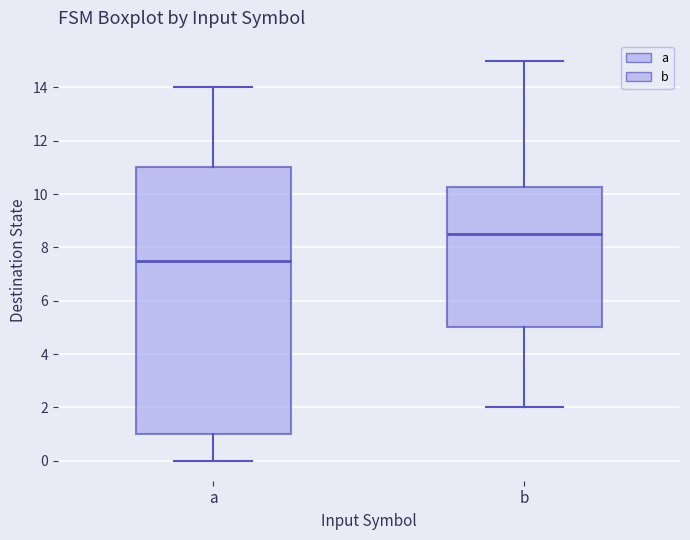

Comparing the boxes themselves (not the whiskers), which one is the tallest?

a